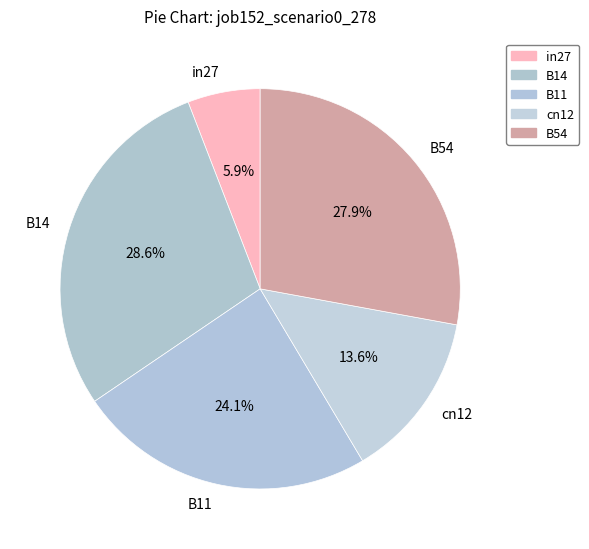

Count the number of slices in the pie.

5